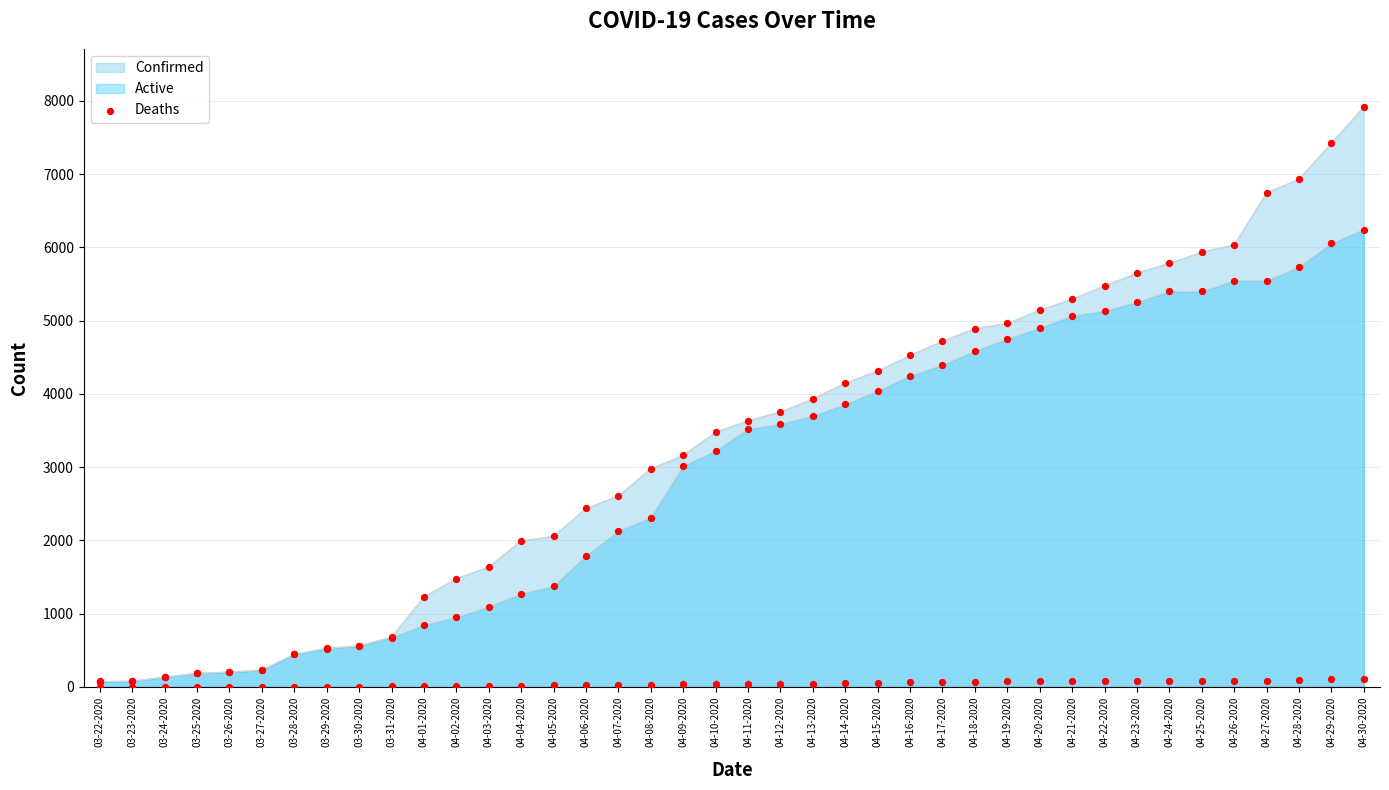

What is the change in value from 04-12-2020 to 04-27-2020?

+40